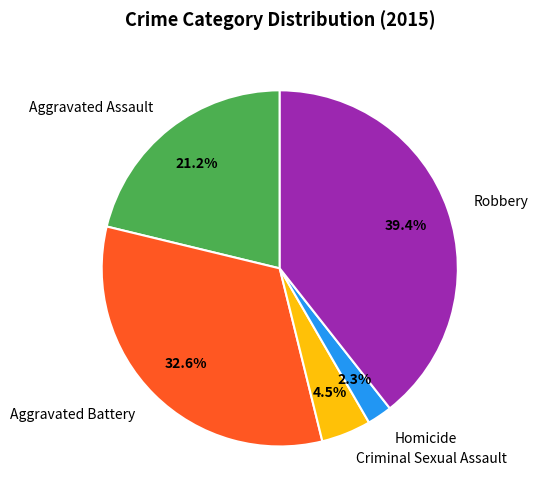

What is the smallest slice in the pie chart?

Homicide